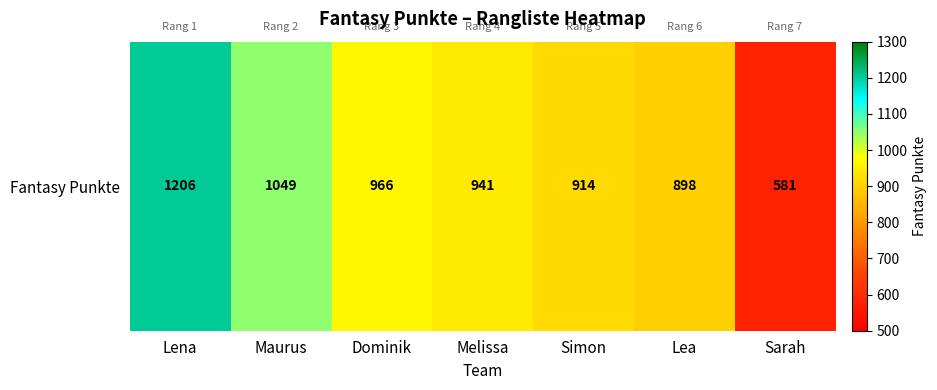

Rank the categories by value from highest to lowest.

Lena, Maurus, Dominik, Melissa, Simon, Lea, Sarah